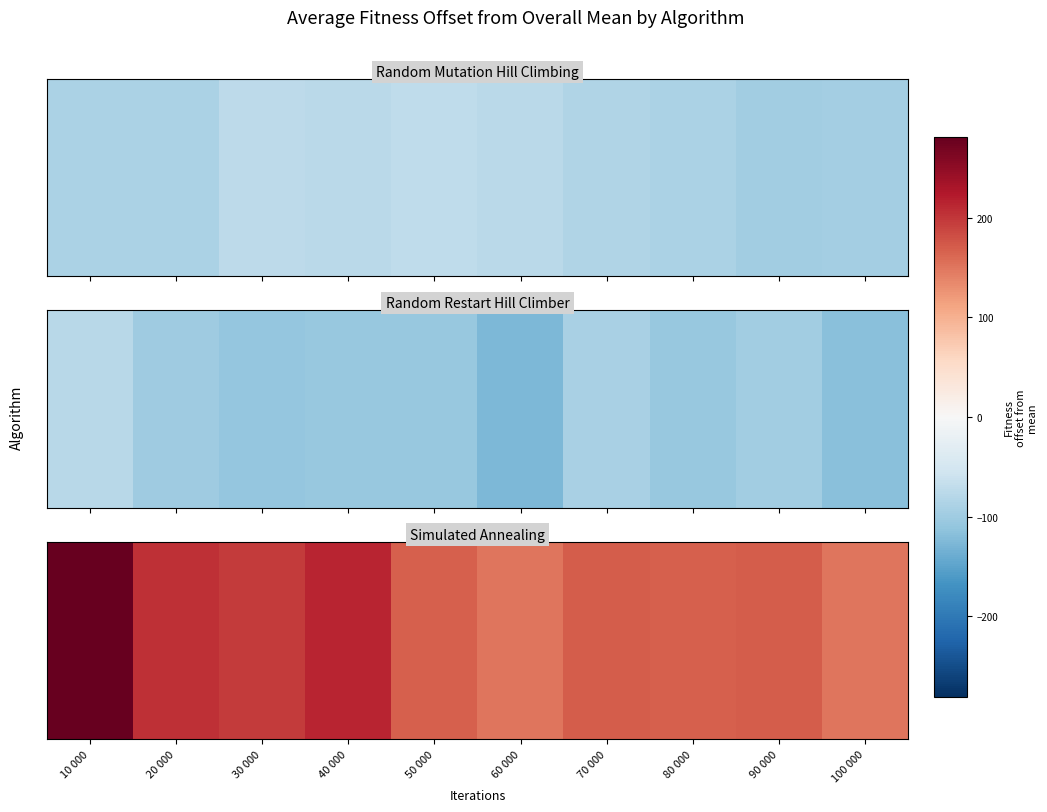

Rank the categories by value from highest to lowest.

10 000, 40 000, 20 000, 30 000, 70 000, 90 000, 50 000, 80 000, 60 000, 100 000